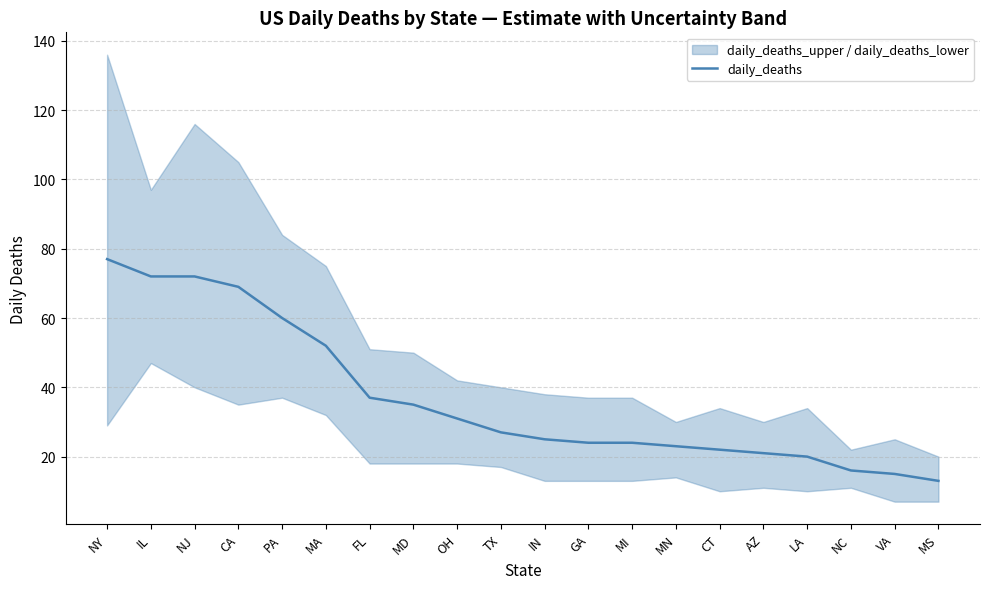

List the labels in order of value, largest first.

NY, IL, NJ, CA, PA, MA, FL, MD, OH, TX, IN, GA, MI, MN, CT, AZ, LA, NC, VA, MS